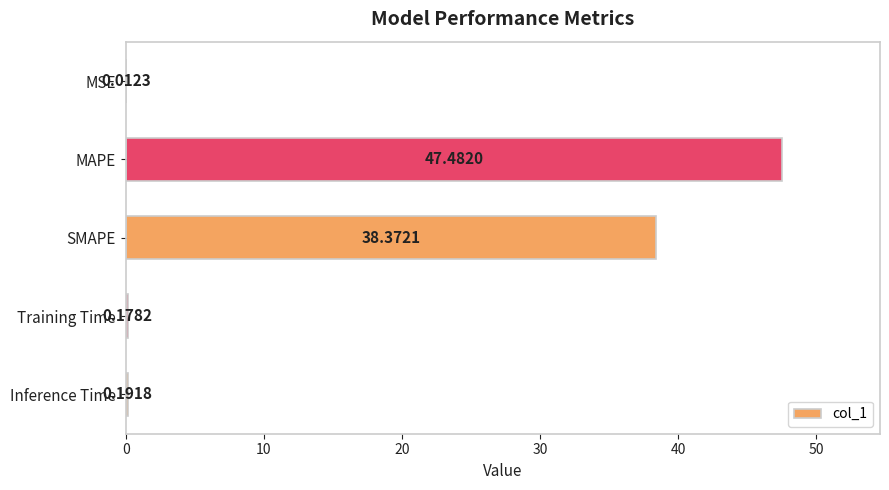

Which category has the highest value across all series?

MAPE